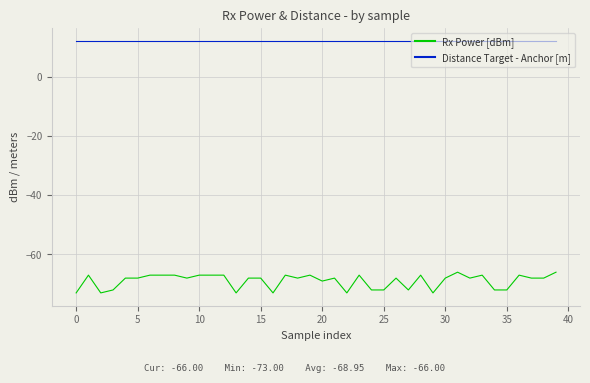

Which series has the widest spread of values?

Rx Power [dBm]